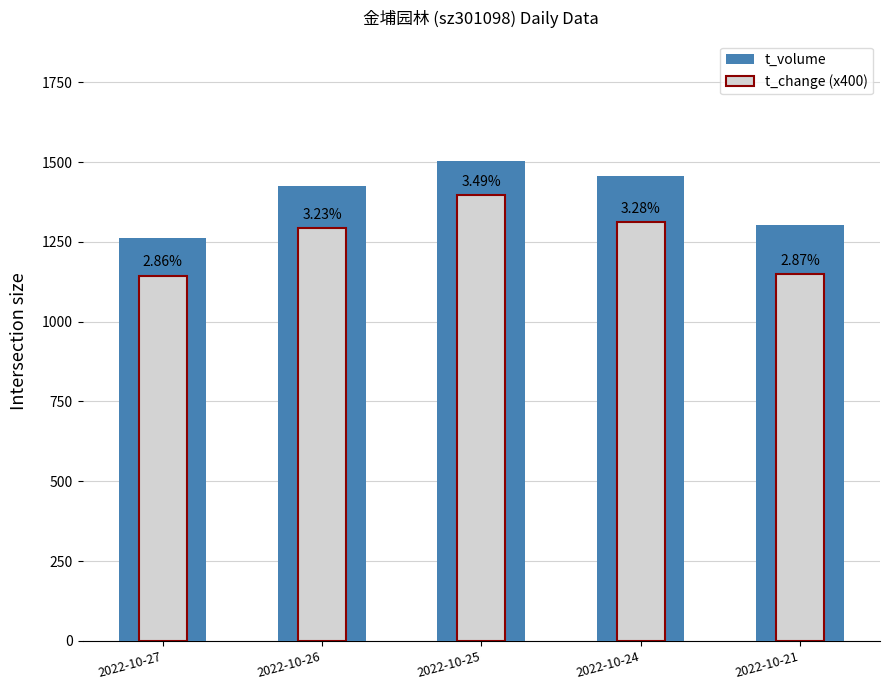

What is the sum of the t_volume values at 2022-10-24 and 2022-10-26?

2882